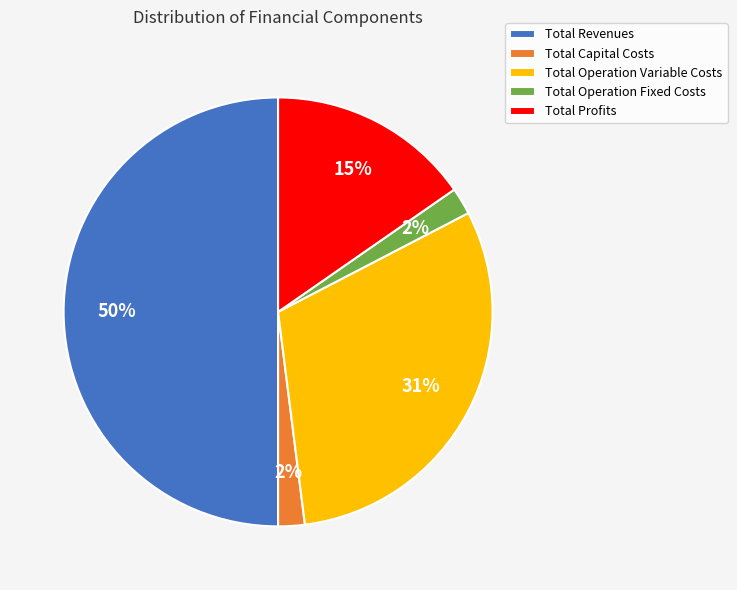

Is it true that Total Capital Costs is 2% of the pie?

True